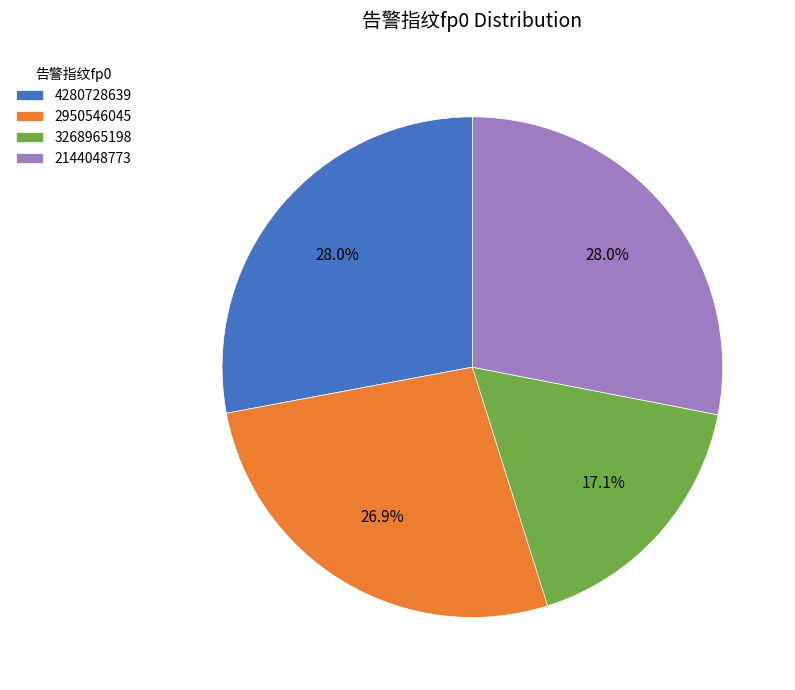

What percentage is NOT represented by 2144048773?

72.0%